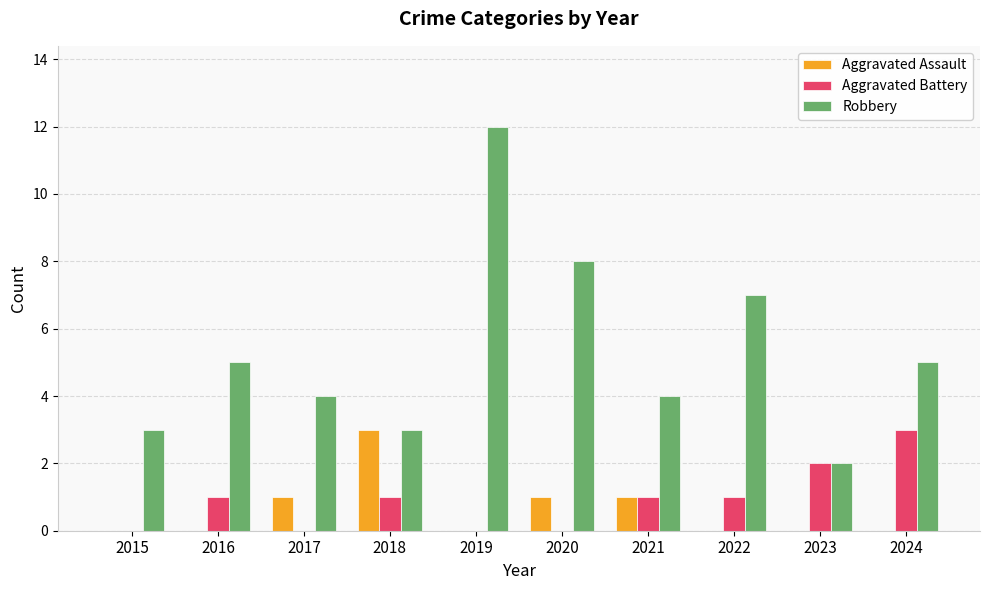

How many groups of bars are there?

10